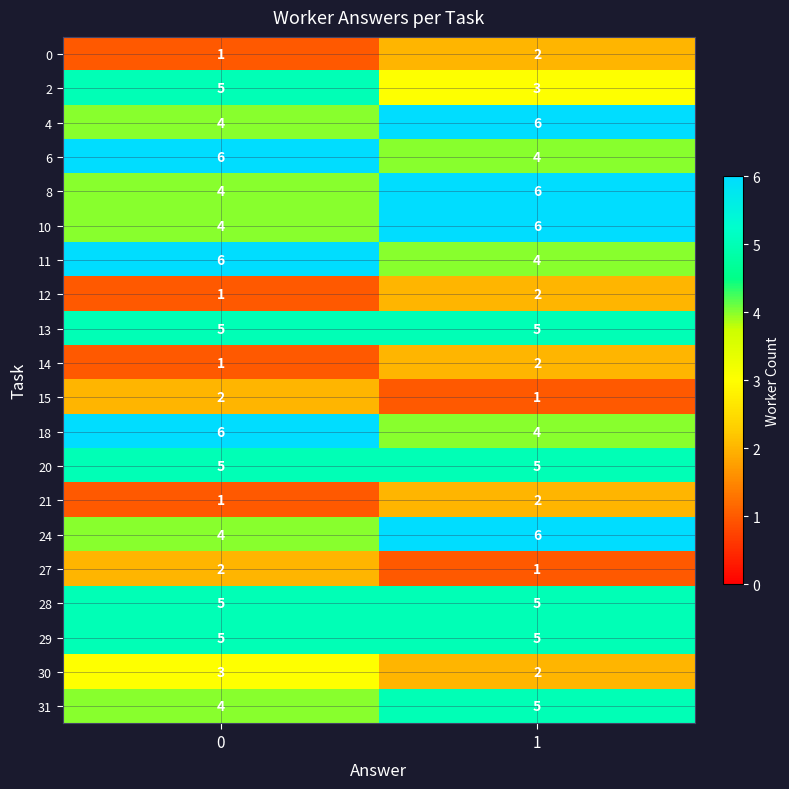

List the labels in order of 30 value, smallest first.

1, 0